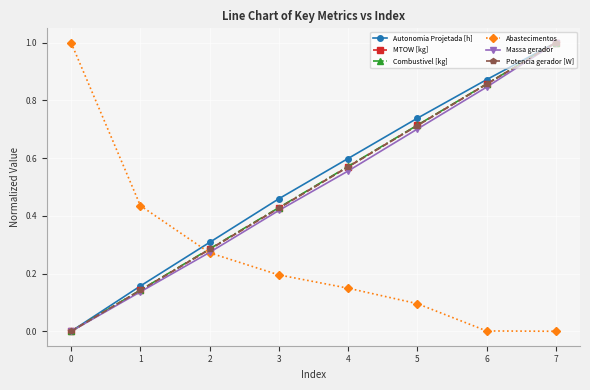

How many positive values does the Combustivel [kg] series have?

7